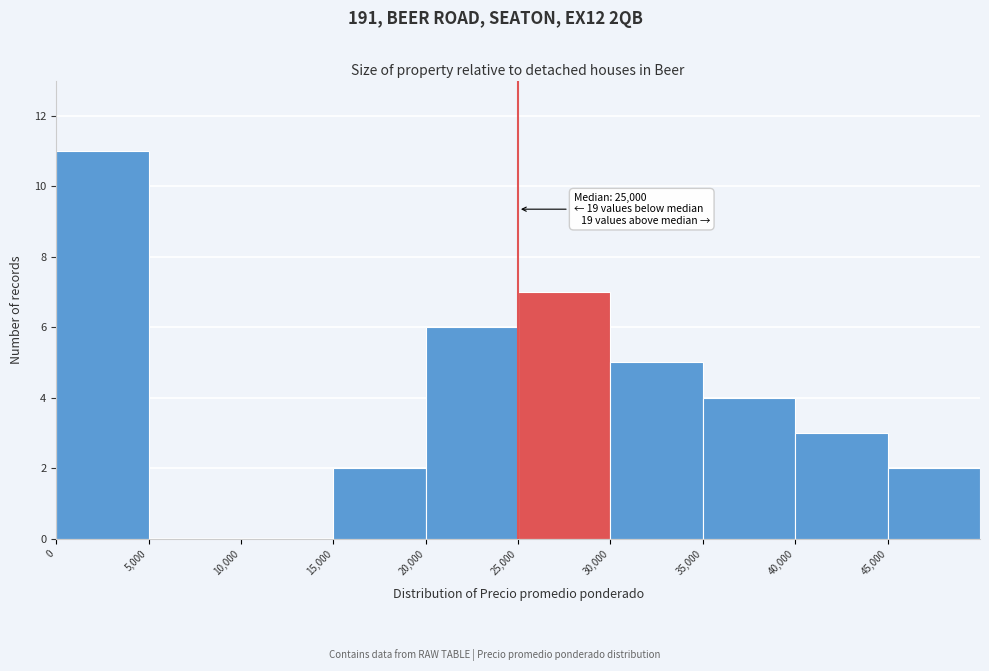

Over which range of the x-axis is the bar tallest?

0 to 5000